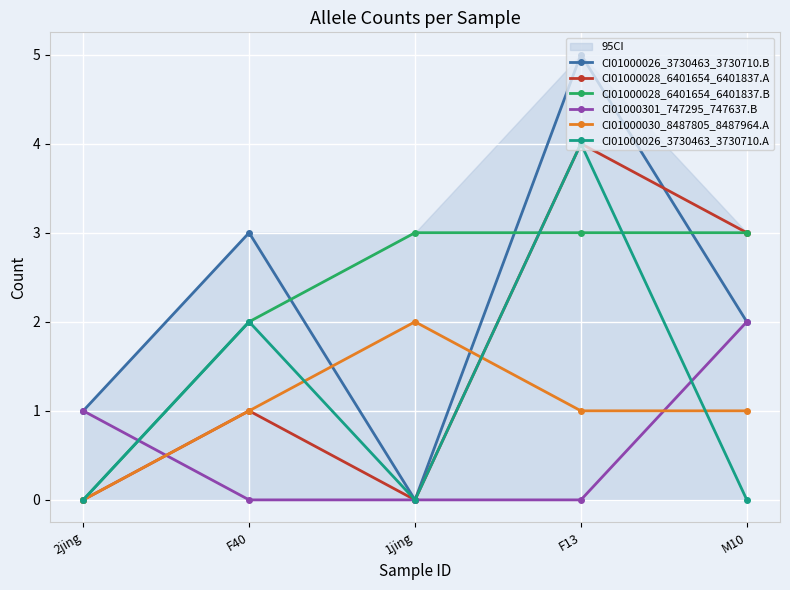

How many times do CI01000028_6401654_6401837.B and CI01000301_747295_747637.B cross each other?

1